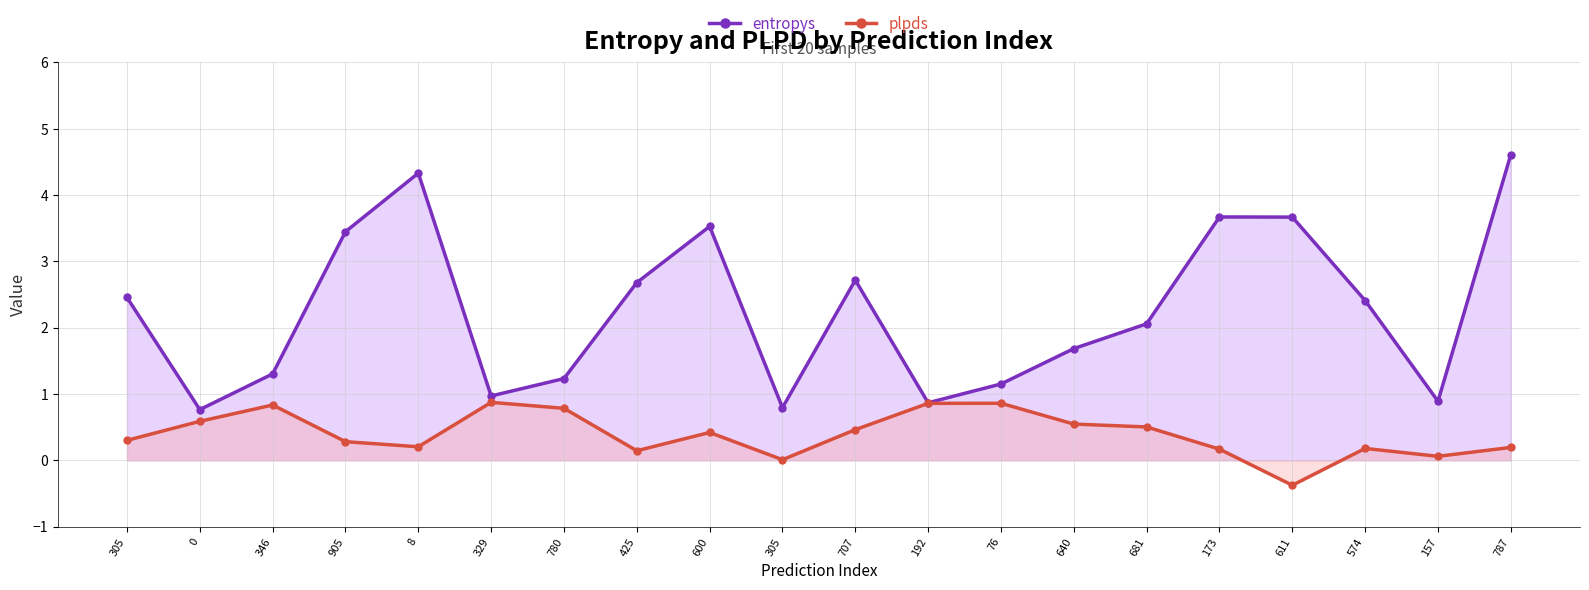

At how many categories does at least one series exceed 0?

20